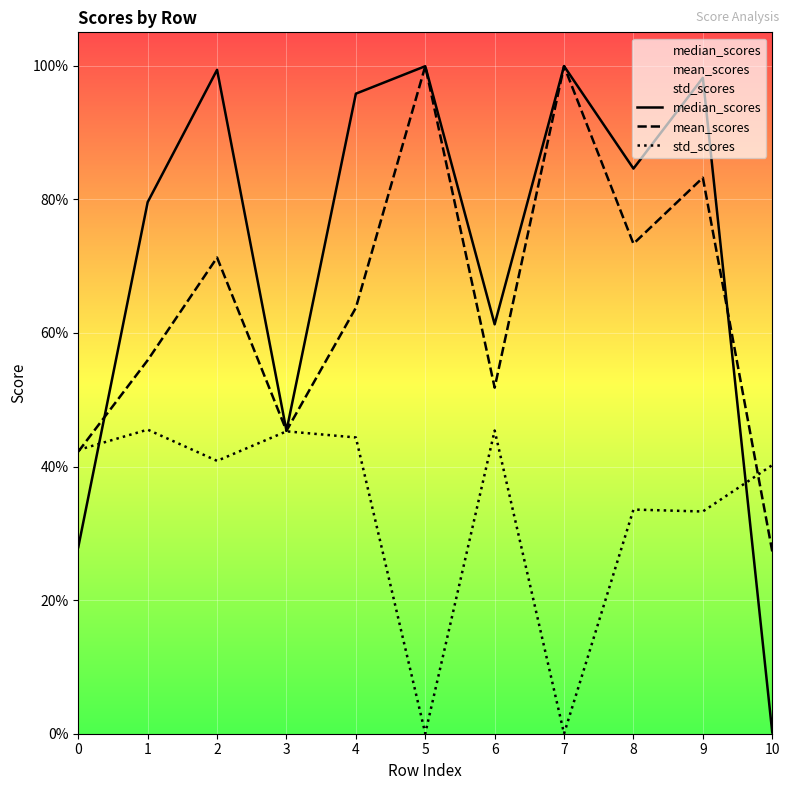

What is the sum of all mean_scores values?

7.1